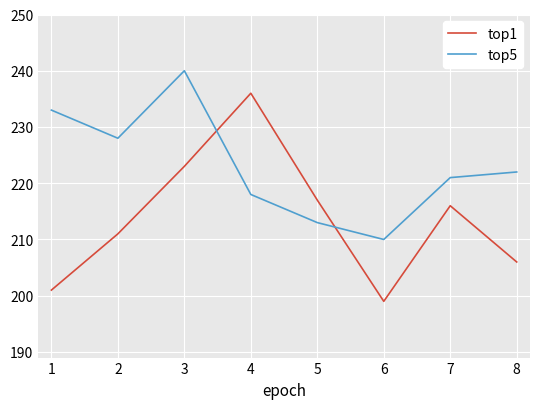

What is the total value across all series at 7?

437